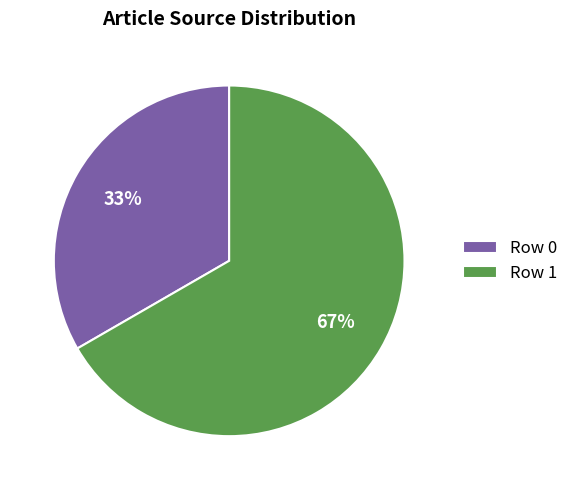

What is the largest slice in the pie chart?

Row 1